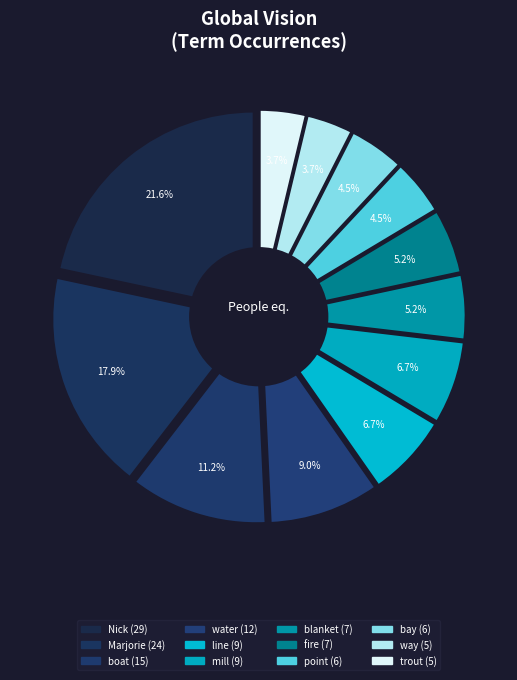

Is it true that line is 7% of the pie?

True